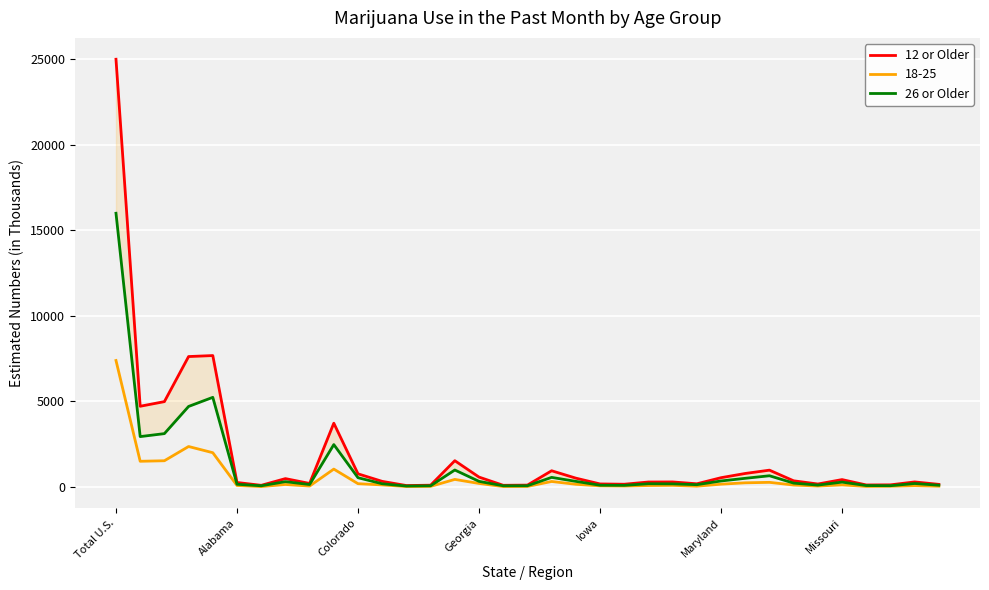

Which category has the lowest value in the 26 or Older series?

12